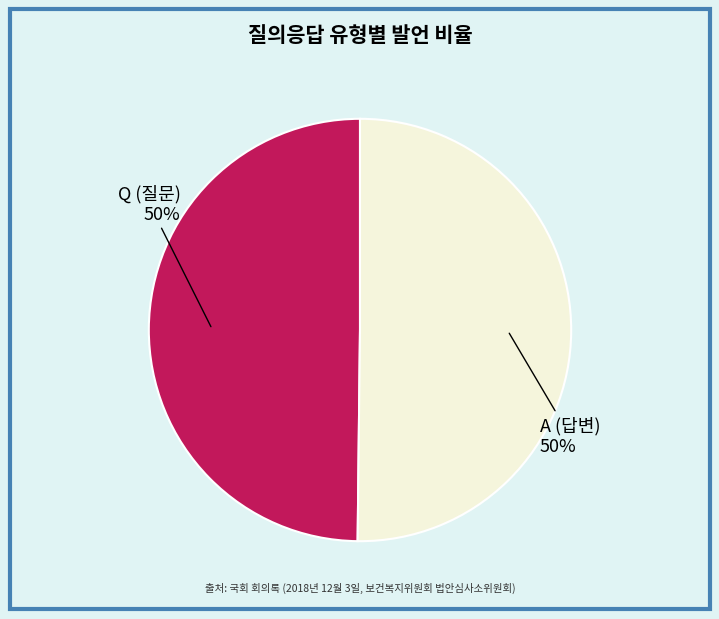

Approximately how many times larger is the value at A compared to Q?

1.0